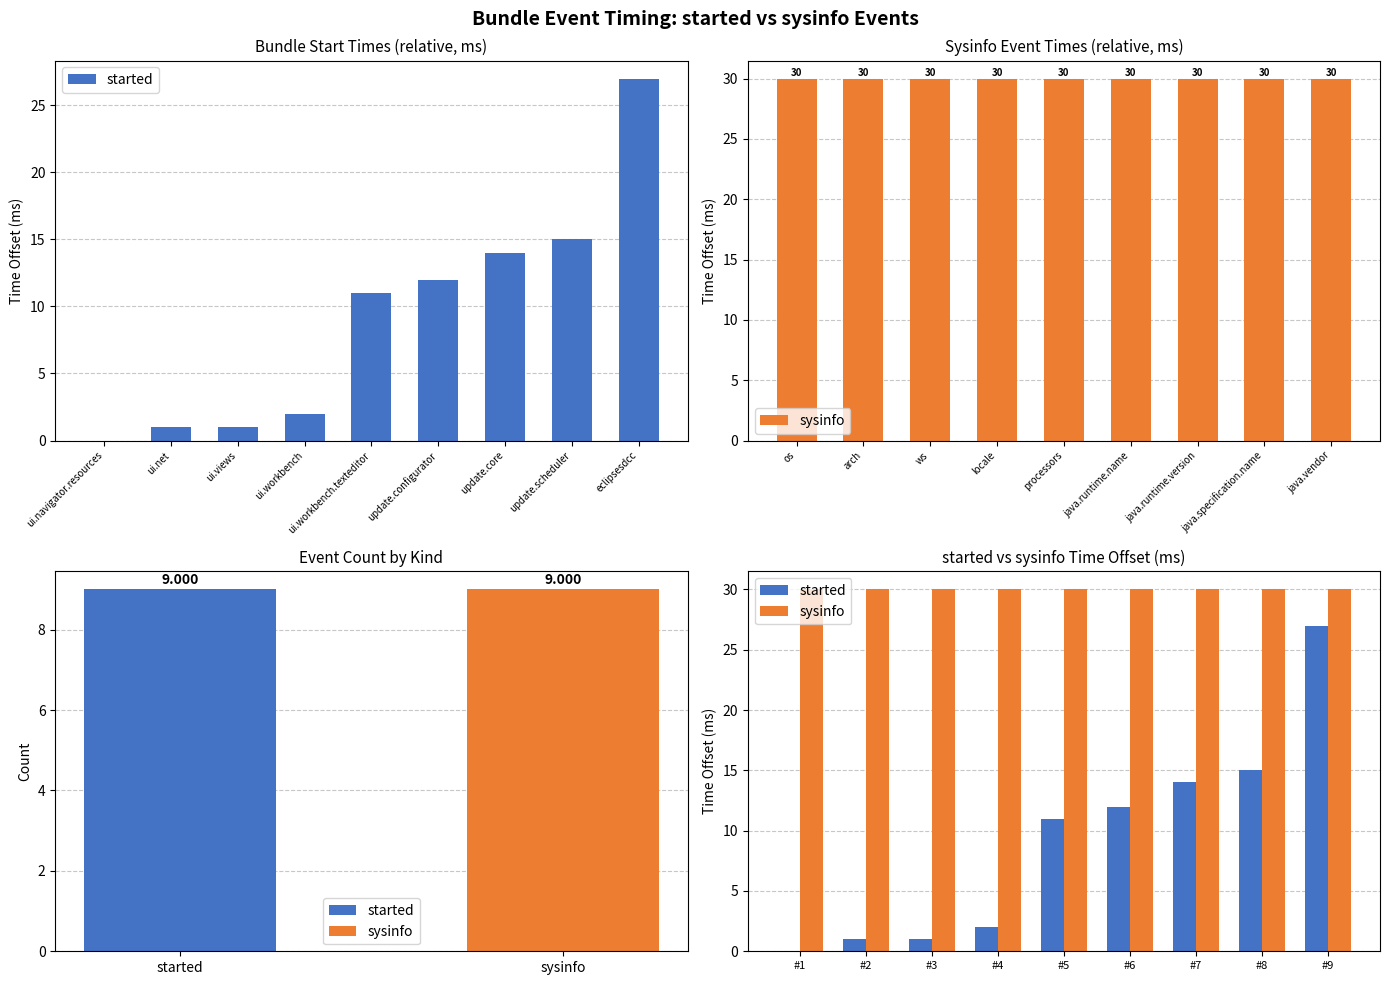

The value of started at #1 is 11. True or false?

False